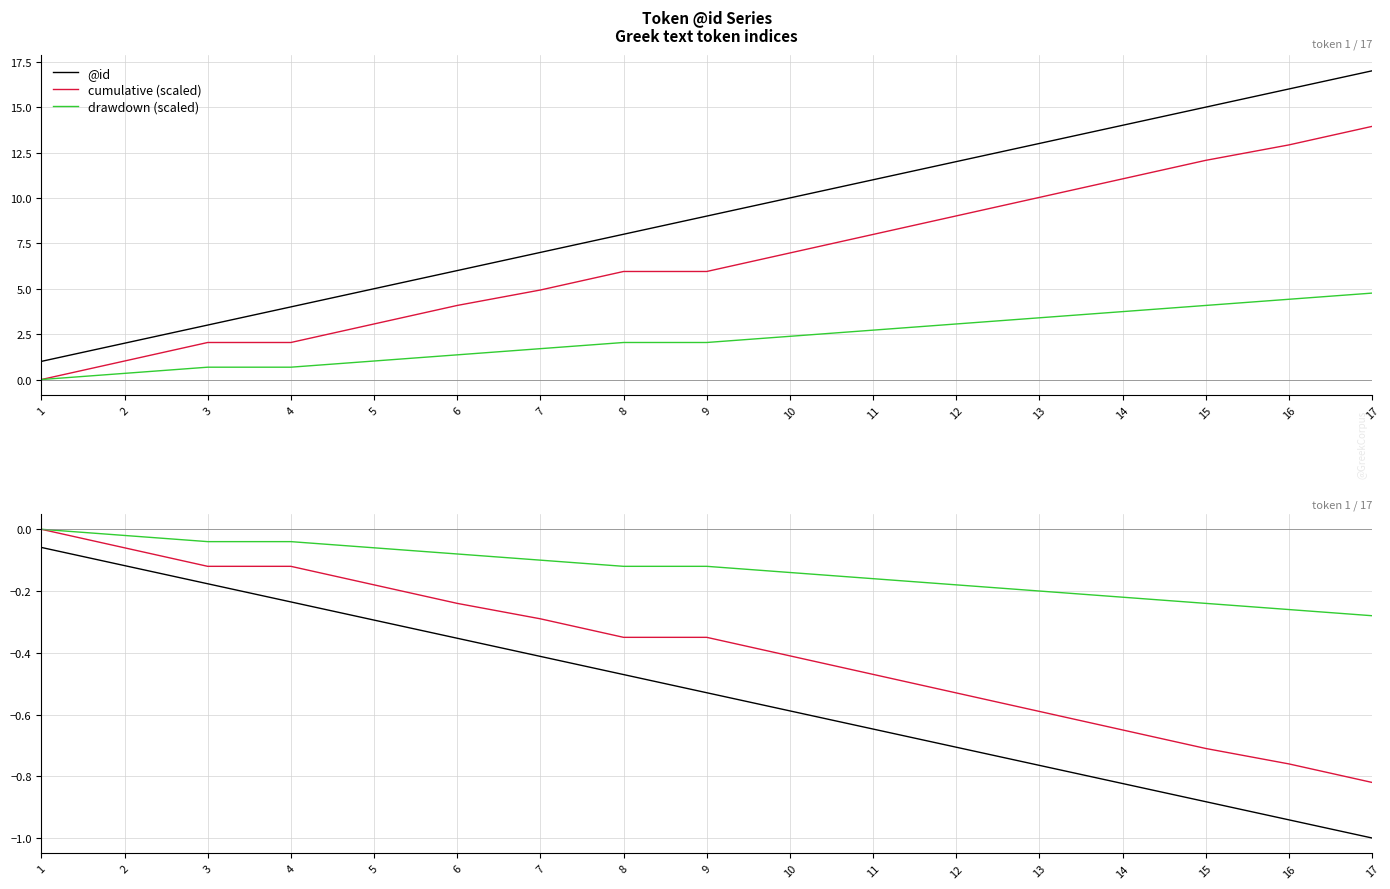

True or false: @id and cumulative (scaled) cross at least once.

False